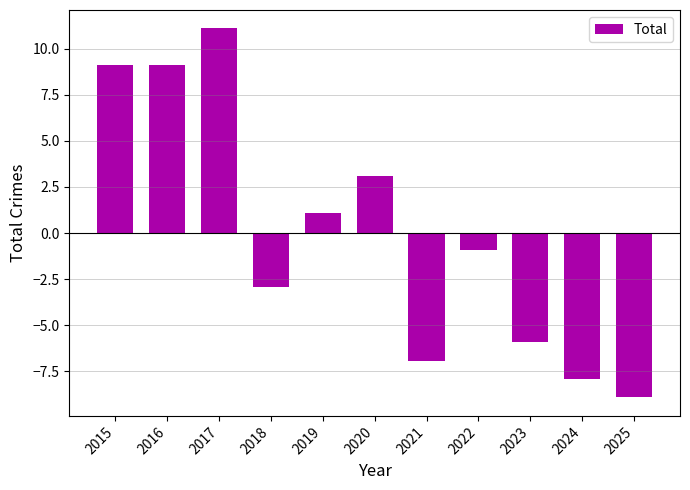

Reading left to right, transcribe all the data shown in this chart.

9.1	9.1	11.1	-2.9	1.1	3.1	-6.9	-0.9	-5.9	-7.9	-8.9